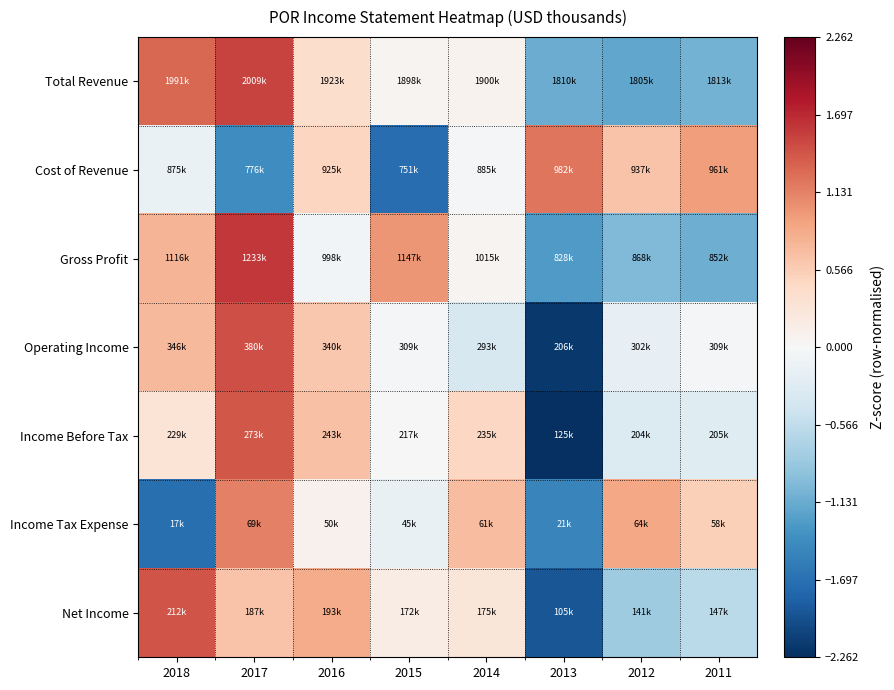

Which label corresponds to the largest value in the chart?

2017